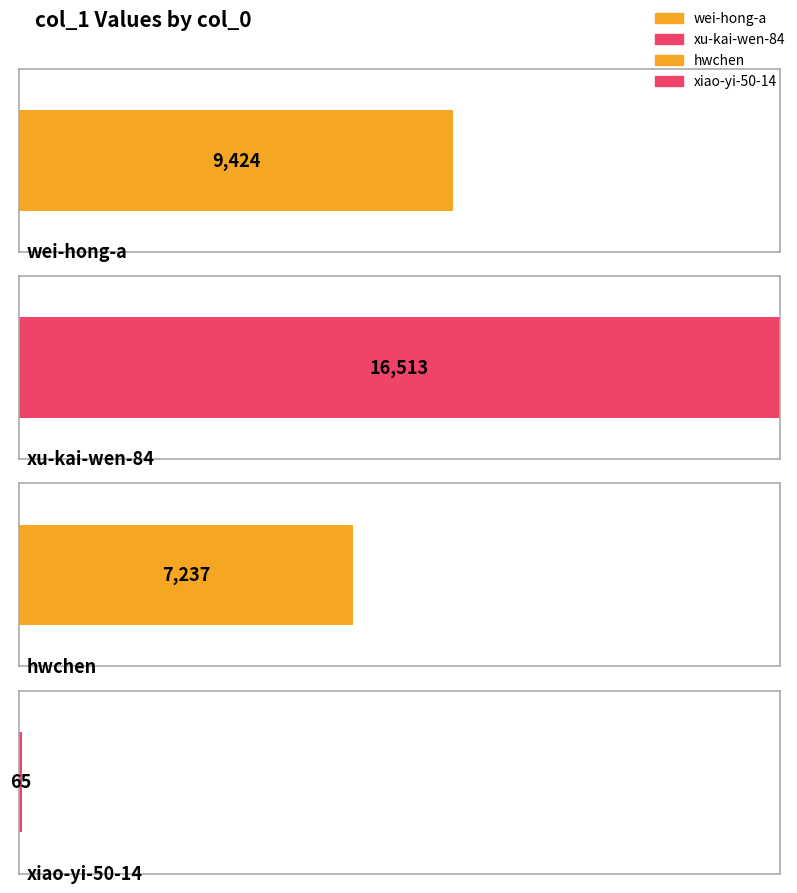

Rank the categories by value from lowest to highest.

xiao-yi-50-14, hwchen, wei-hong-a, xu-kai-wen-84